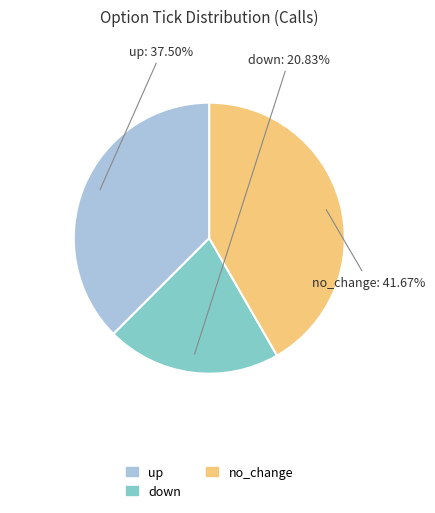

Between no_change and down, which is larger?

no_change